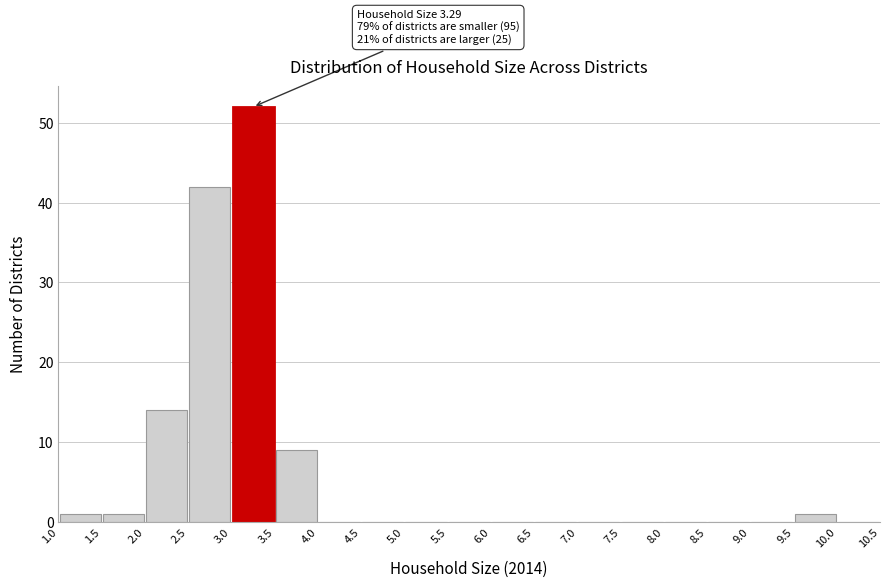

Which range on the x-axis has the tallest bar?

3.0 to 3.5